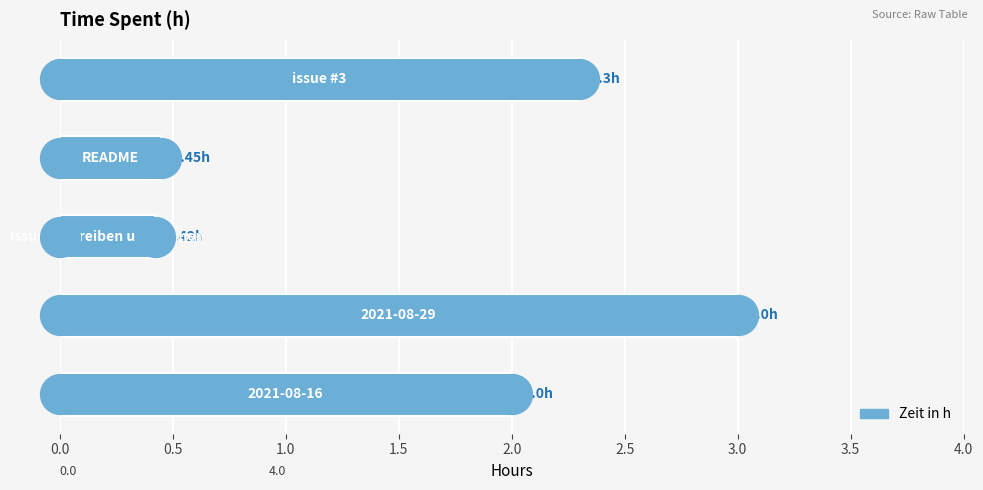

Which has a higher value, 0.0 or 0.5?

0.5